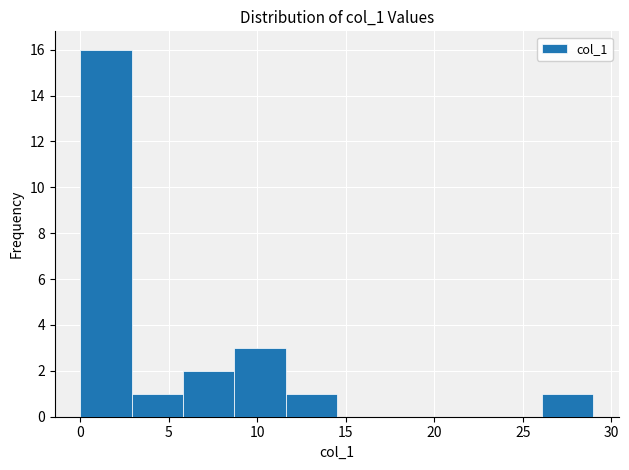

Which range on the x-axis has the tallest bar?

0.0 to 3.0